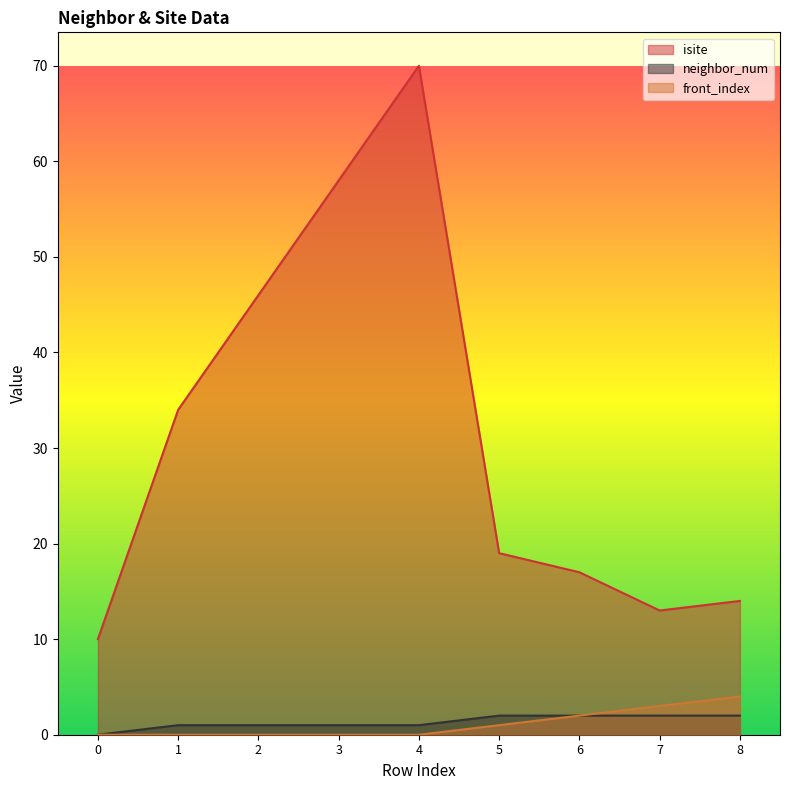

The neighbor_num series shows 1 at 2. True or false?

True